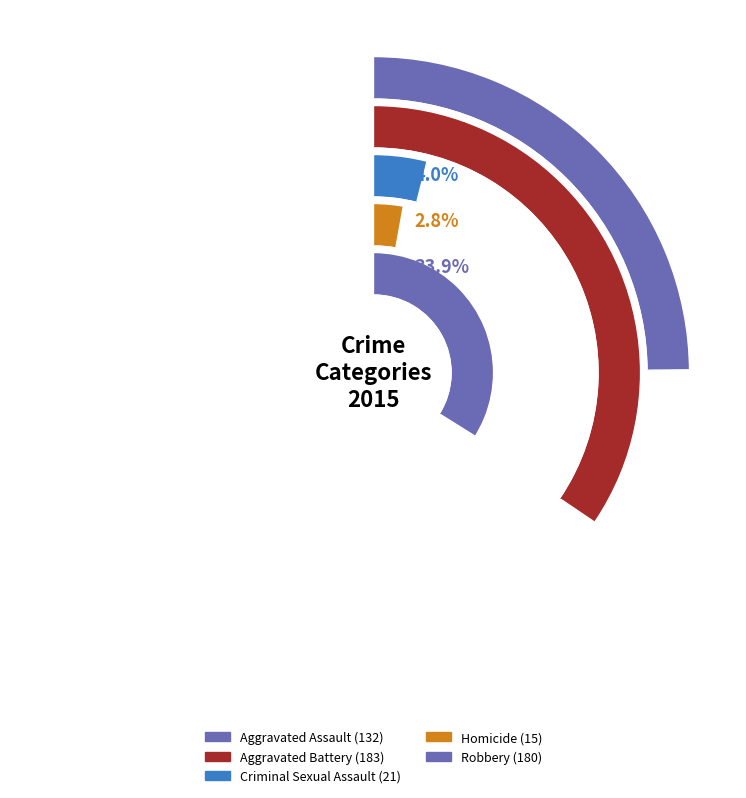

Approximately how many times larger is the value at Aggravated Battery compared to Robbery?

1.0